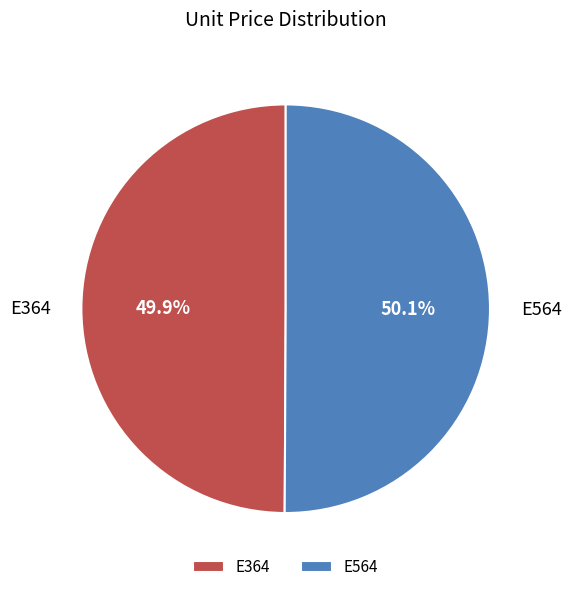

To the nearest percent, what portion does E364 represent?

50%